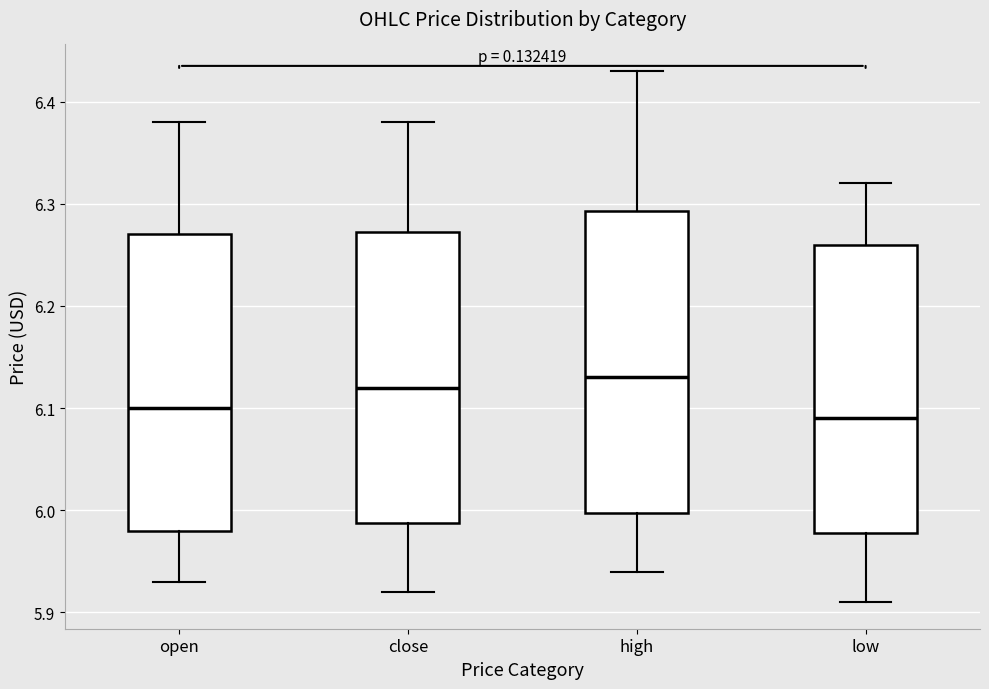

Reading left to right, read every box against the y-axis: the position of its median line, the range the box covers, and the ends of its whiskers. The values are not printed on the chart, so give them approximately, as read against the axis.

open: median 6.10, box 5.98 to 6.27, whiskers 5.93 to 6.38
close: median 6.12, box 5.99 to 6.27, whiskers 5.92 to 6.38
high: median 6.13, box 6.00 to 6.29, whiskers 5.94 to 6.43
low: median 6.09, box 5.98 to 6.26, whiskers 5.91 to 6.32